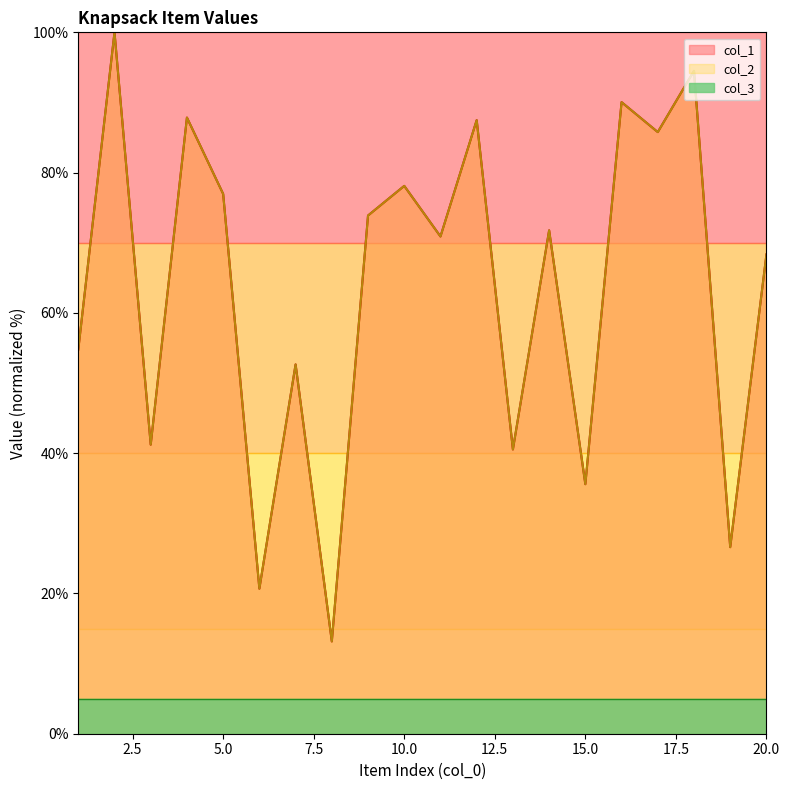

Reading right to left, what are all the values shown in this chart?

col_1: 68.3	26.6	94.5	85.8	90.0	35.6	71.8	40.5	87.5	70.9	78.1	73.9	13.2	52.7	20.7	77.0	87.8	41.2	100.0	54.8
col_2: 68.3	26.6	94.5	85.8	90.0	35.6	71.8	40.5	87.5	70.9	78.1	73.9	13.2	52.7	20.7	77.0	87.8	41.2	100.0	54.8